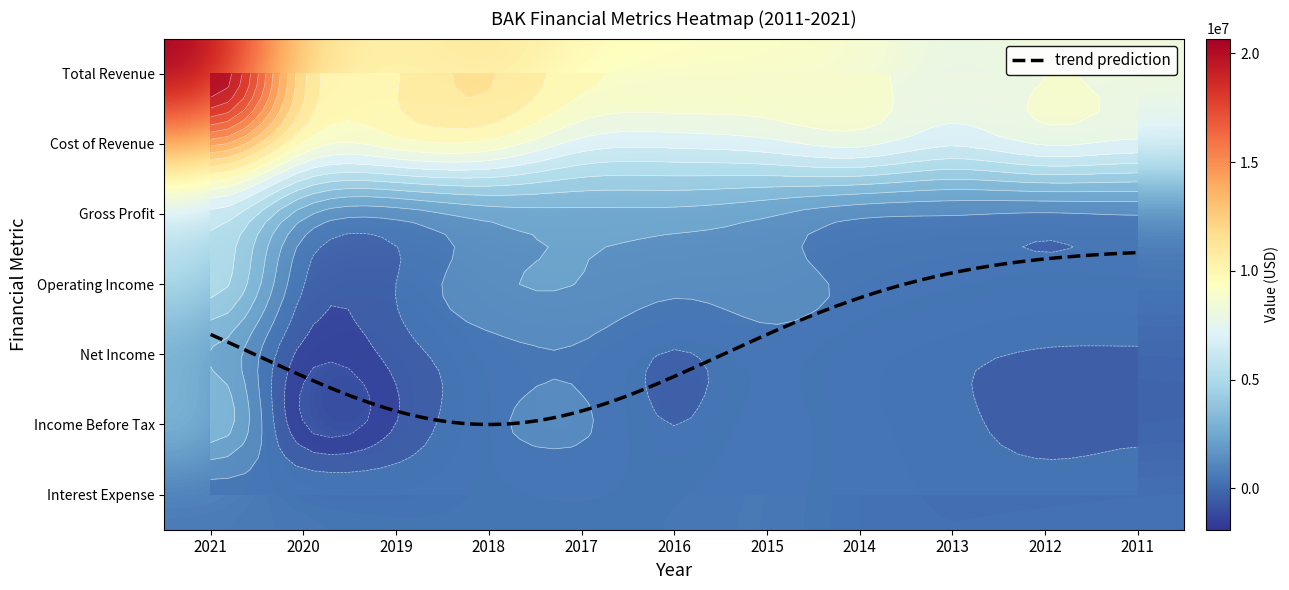

How many series are shown in this chart?

7